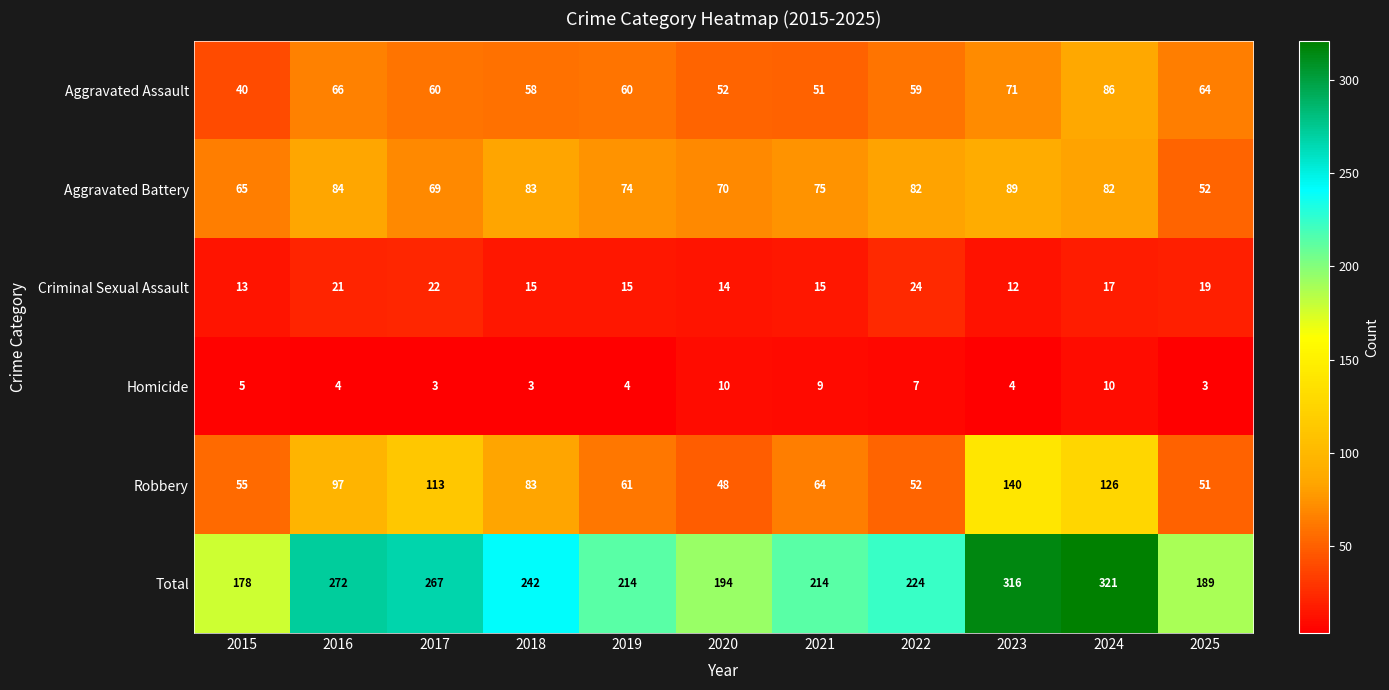

What is the smallest value displayed?

3